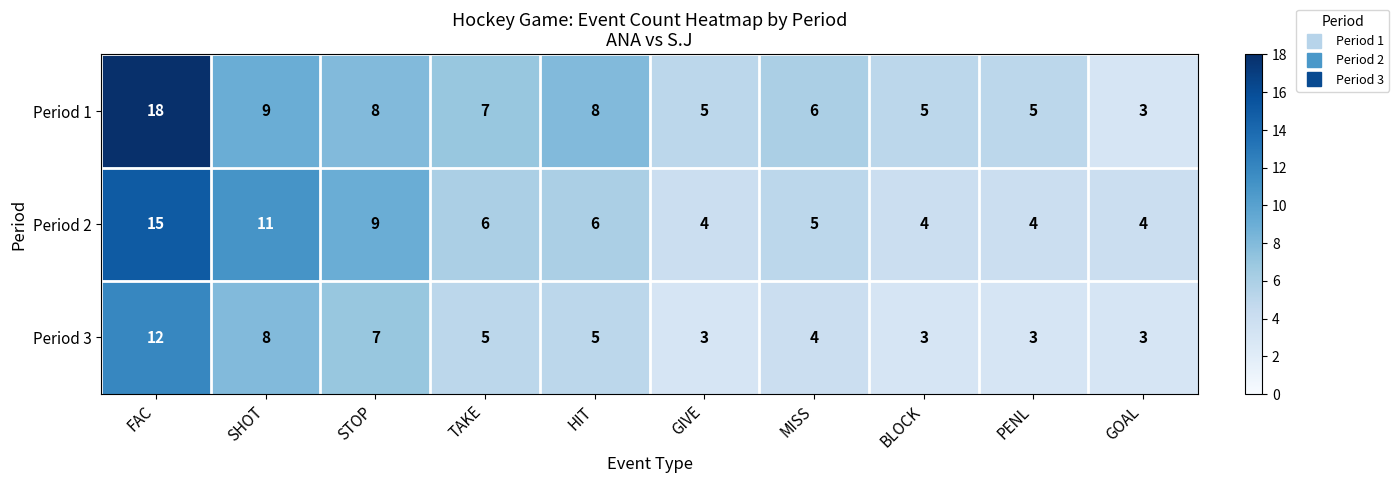

Where does the Period 2 series first go above 6?

FAC